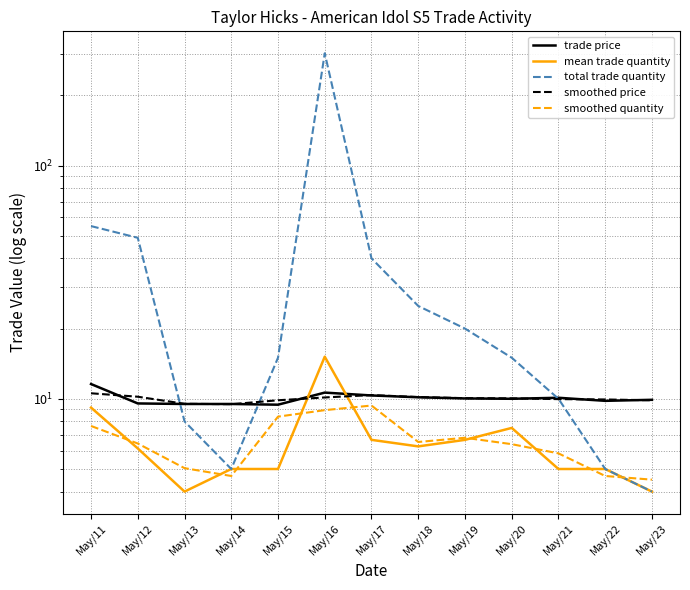

Is the value of mean trade quantity at May/13 greater than the value of smoothed quantity at May/19?

No